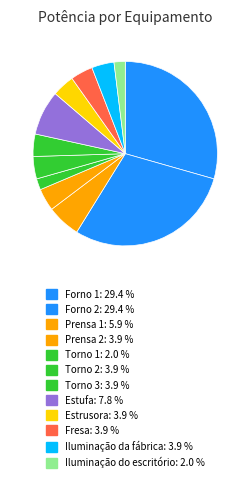

To the nearest percent, what portion does Forno 2 represent?

29%